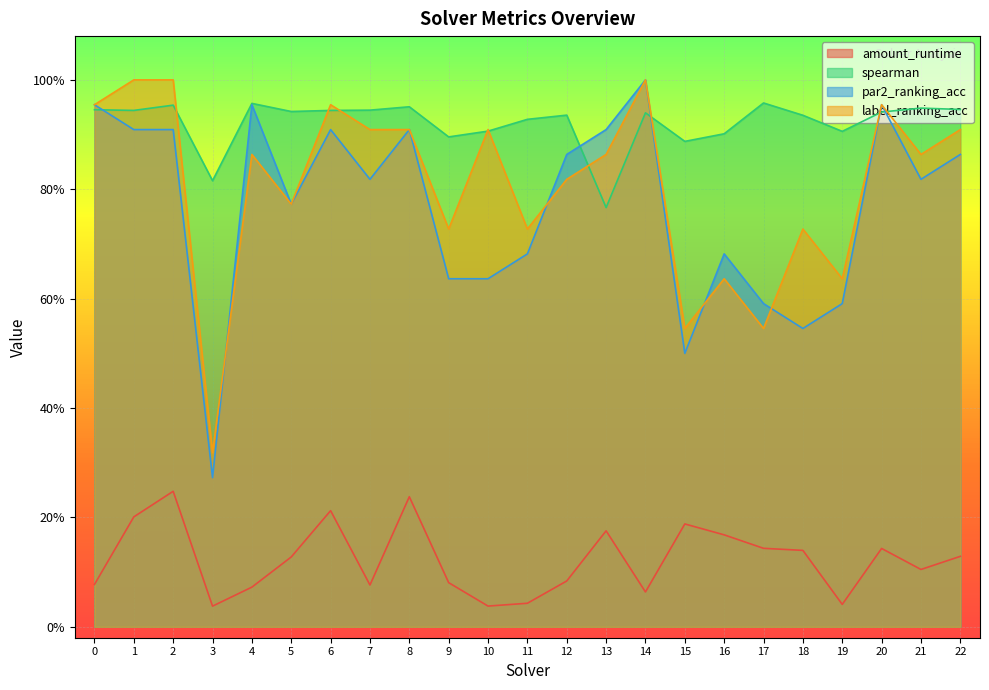

What is the total value across all series at 9?

2.3